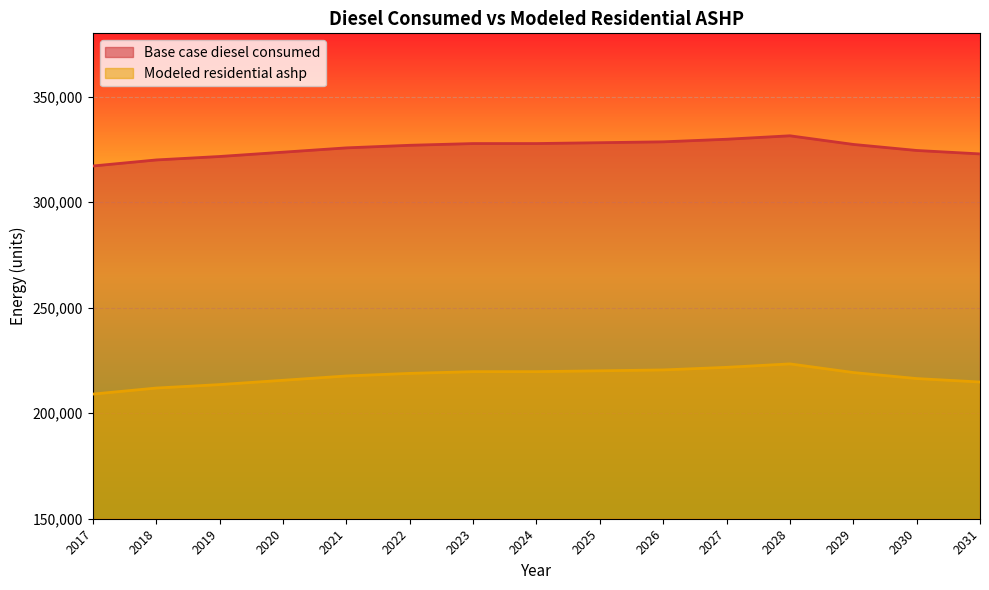

At how many categories does at least one series exceed 276858?

15